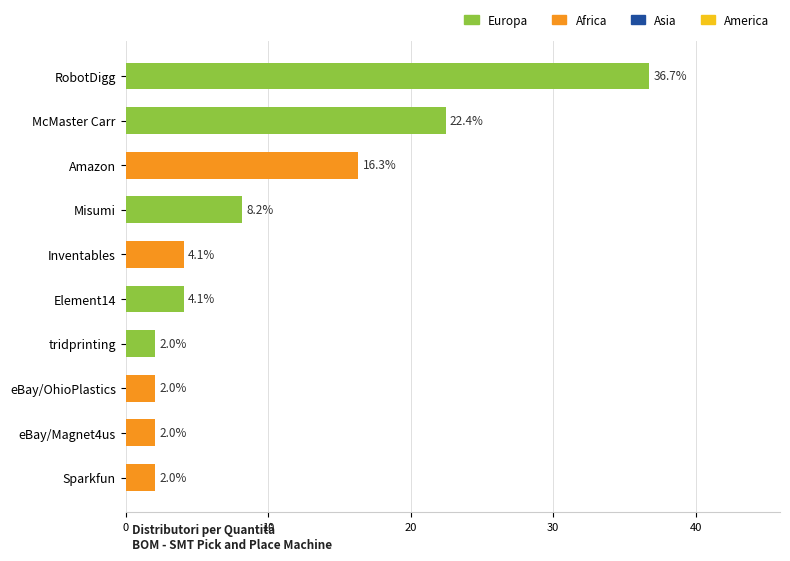

Is it true that the value at eBay/OhioPlastics is 2.0?

True